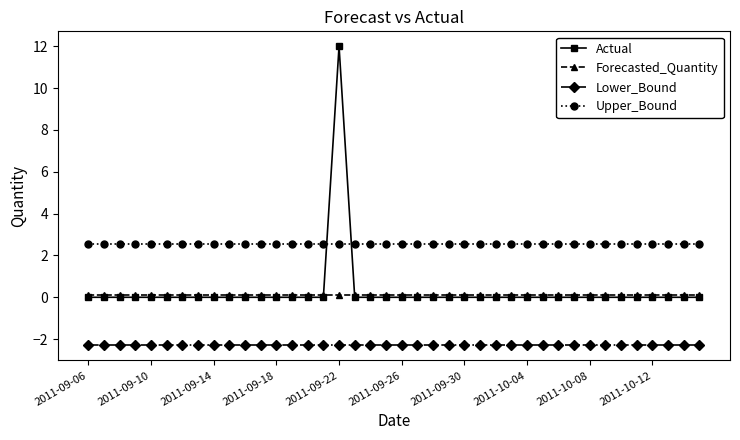

List the series in order of their peak value, lowest first.

Lower_Bound, Forecasted_Quantity, Upper_Bound, Actual